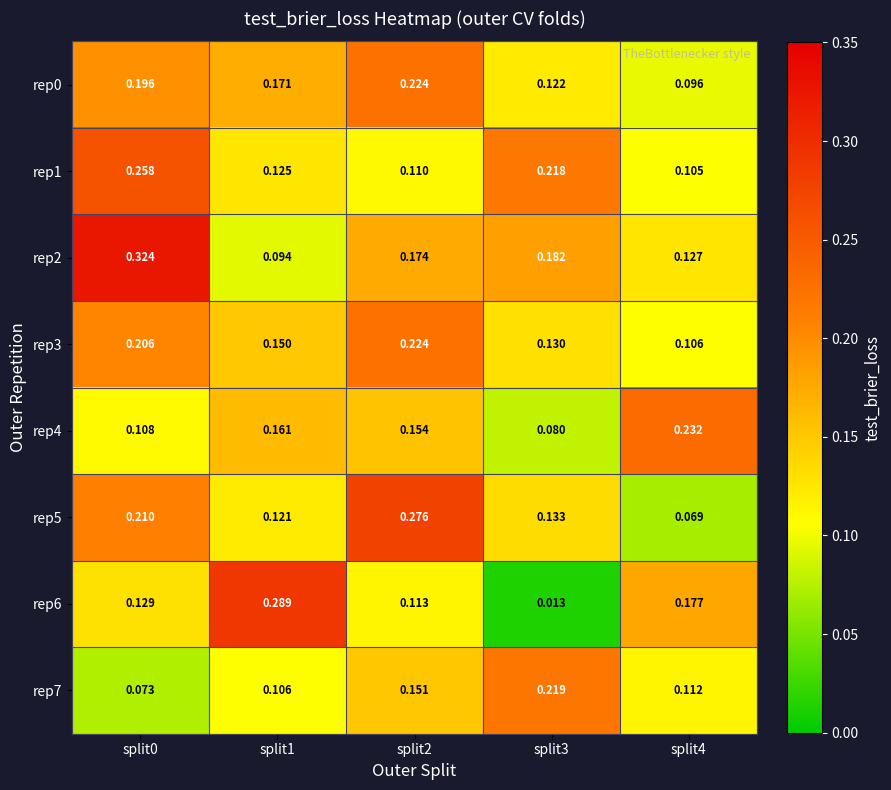

Is the value of rep7 at split3 greater than the value of rep6 at split1?

No